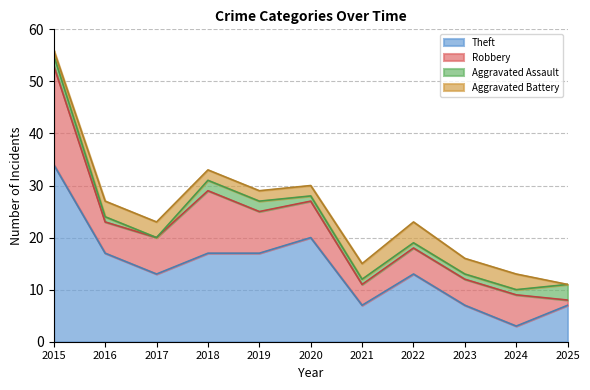

The value of Robbery at 2023 is 3. True or false?

False